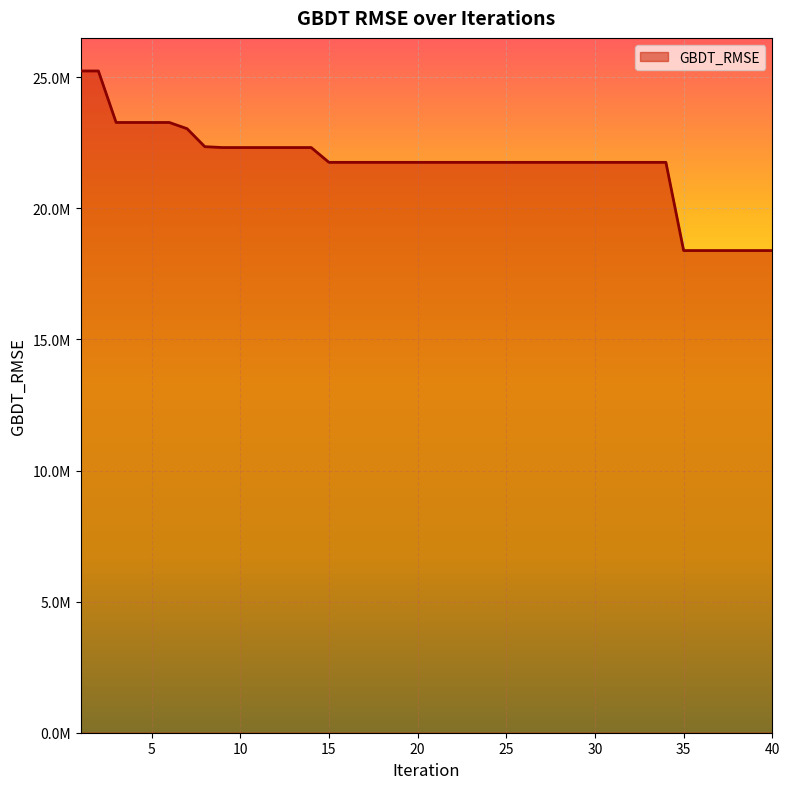

What is the sum of all values?

868339505.4